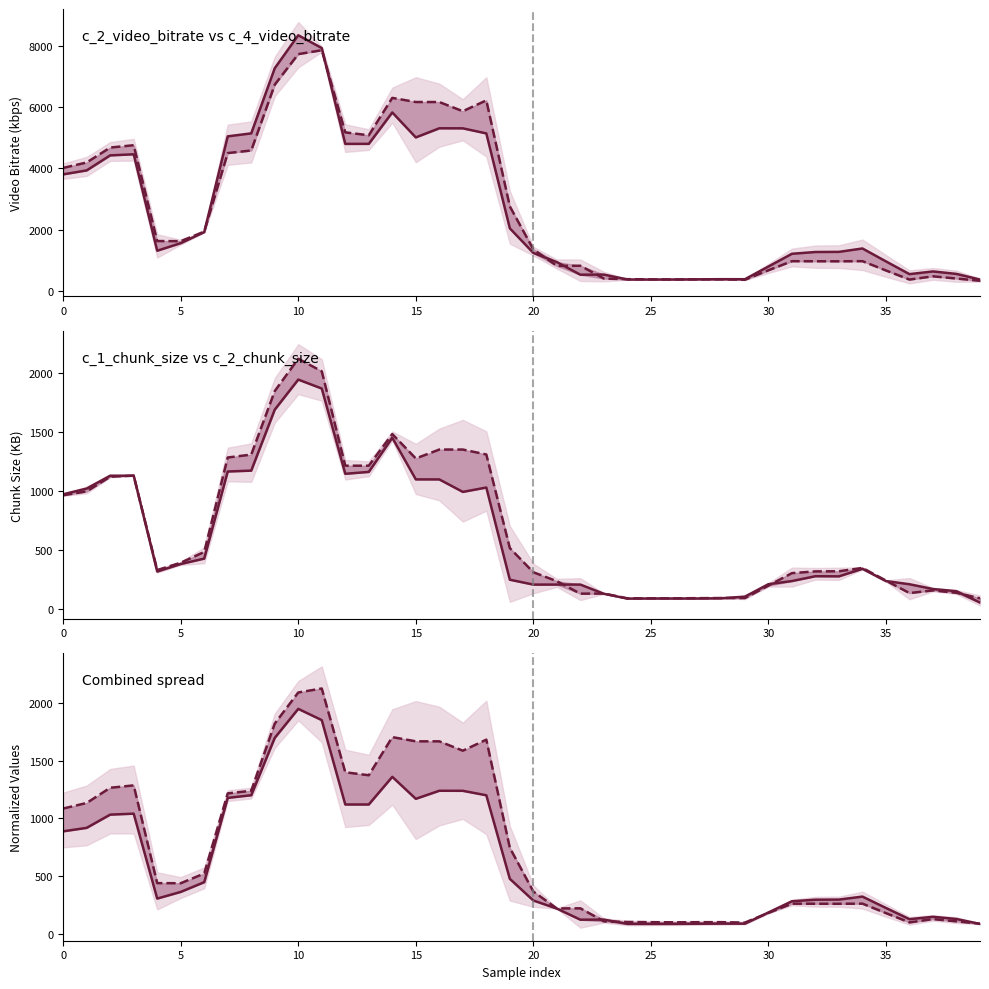

Between 15 and 34, which is larger?

15